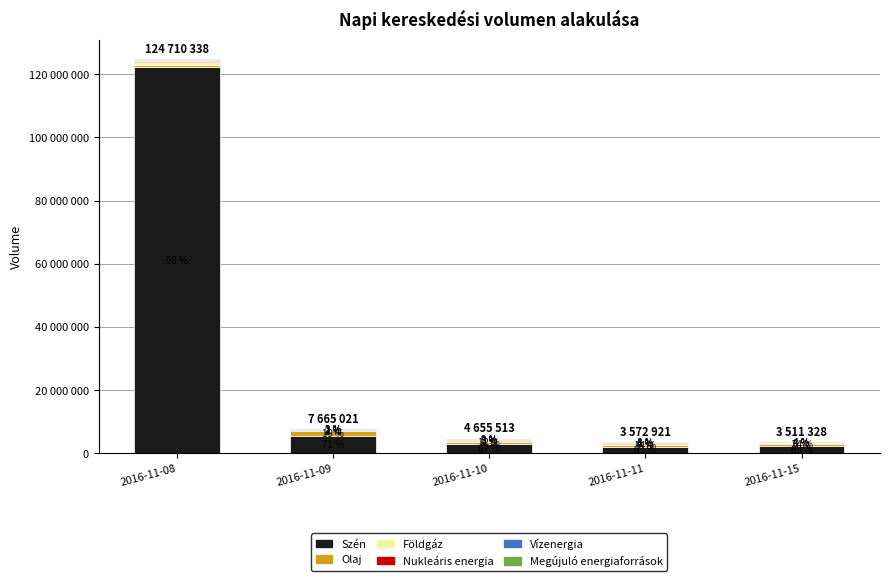

Rank the series by their maximum value, from highest to lowest.

Szén, Olaj, Földgáz, Megújuló energiaforrások, Nukleáris energia, Vízenergia